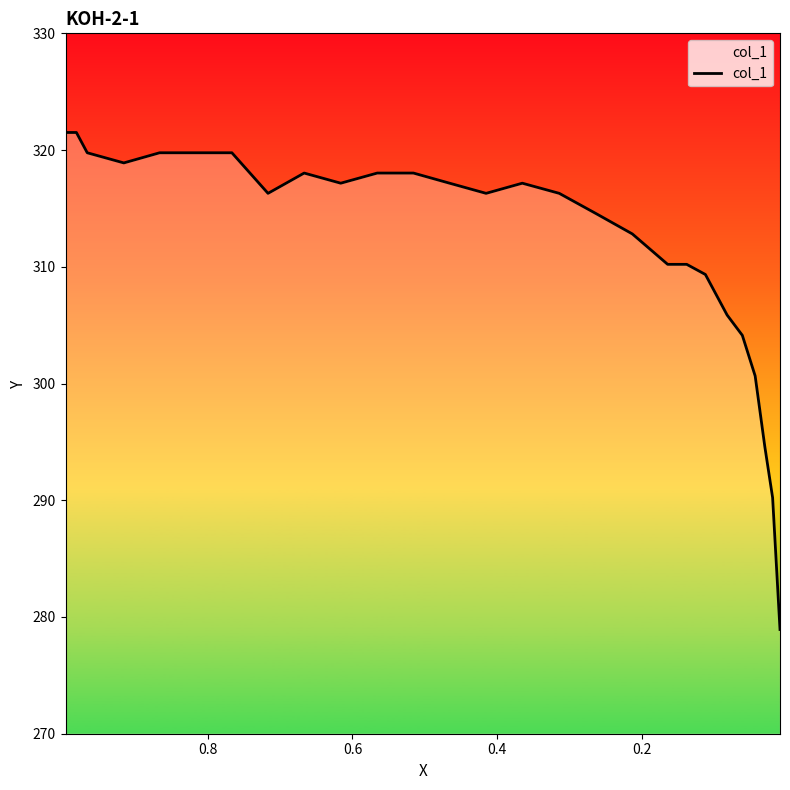

How many distinct data groups are displayed?

1